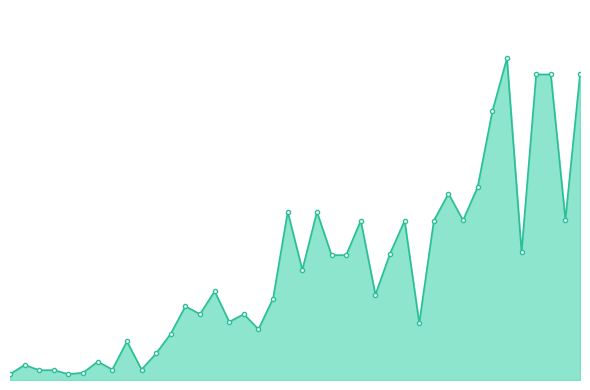

Which label corresponds to the largest value in the chart?

25